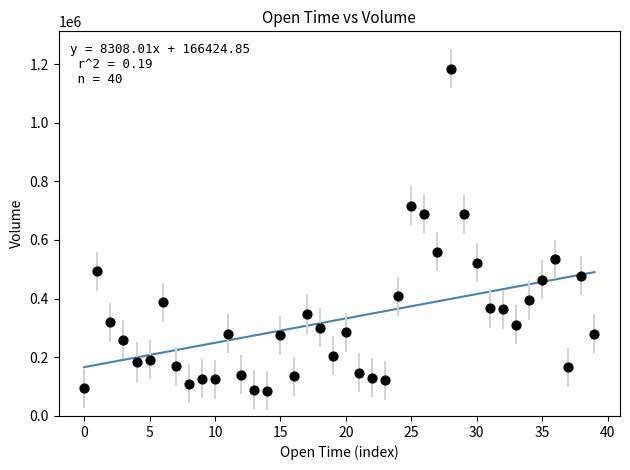

What is the range of Y values (max minus min)?

1097802.5